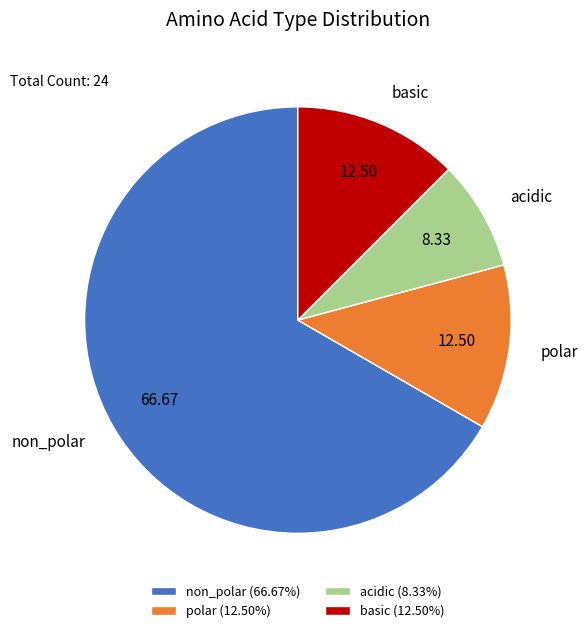

Is there a majority slice in this chart?

Yes